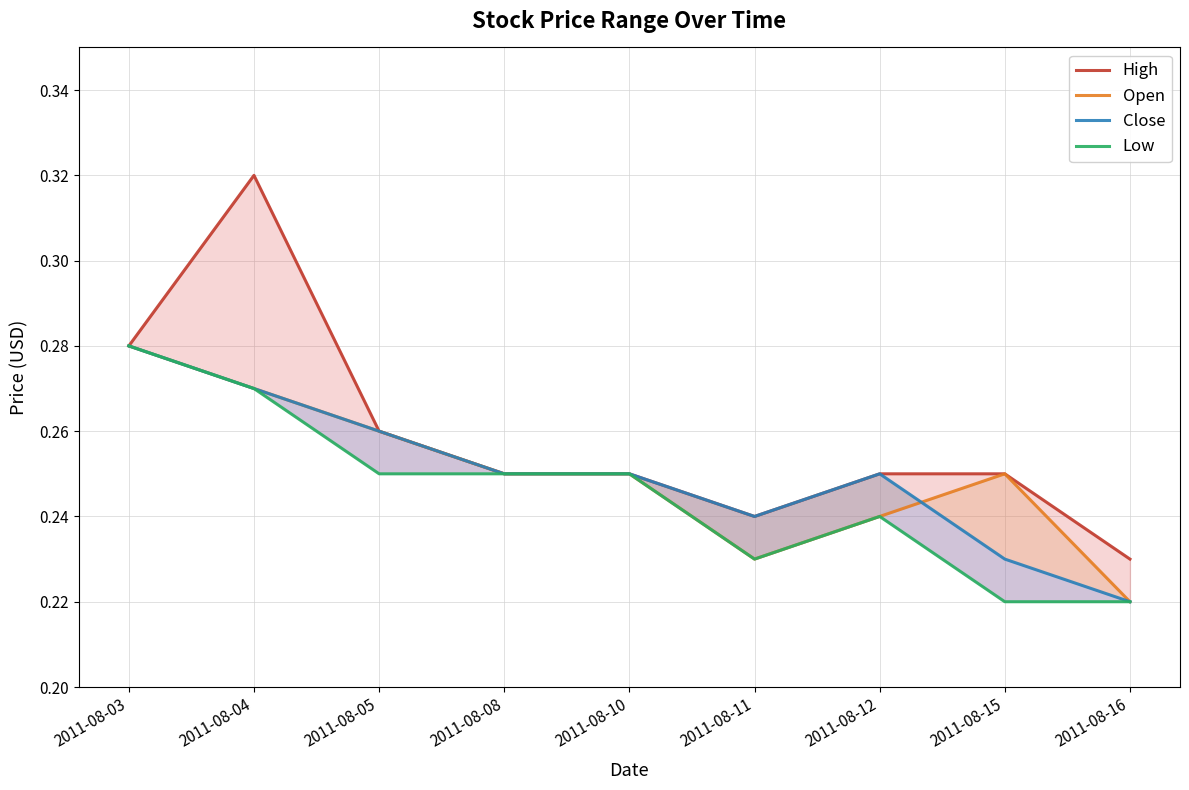

In Low, how many points are lower than both neighbors (excluding endpoints)?

1